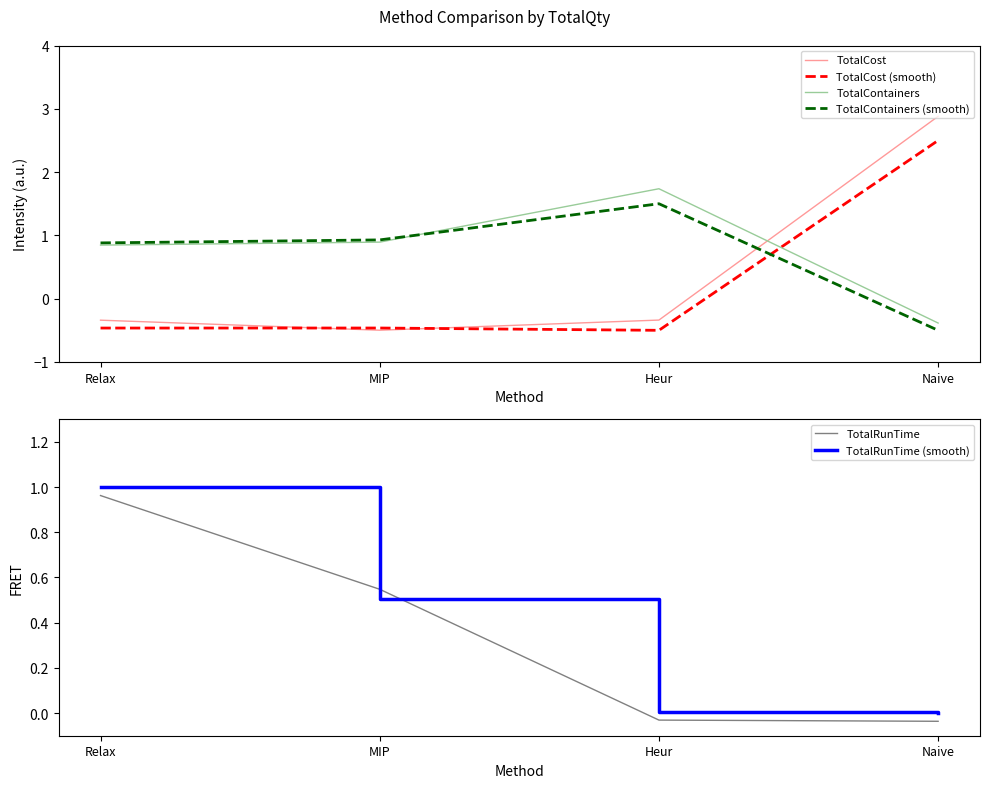

At which label does TotalContainers (smooth) first exceed 0?

Relax